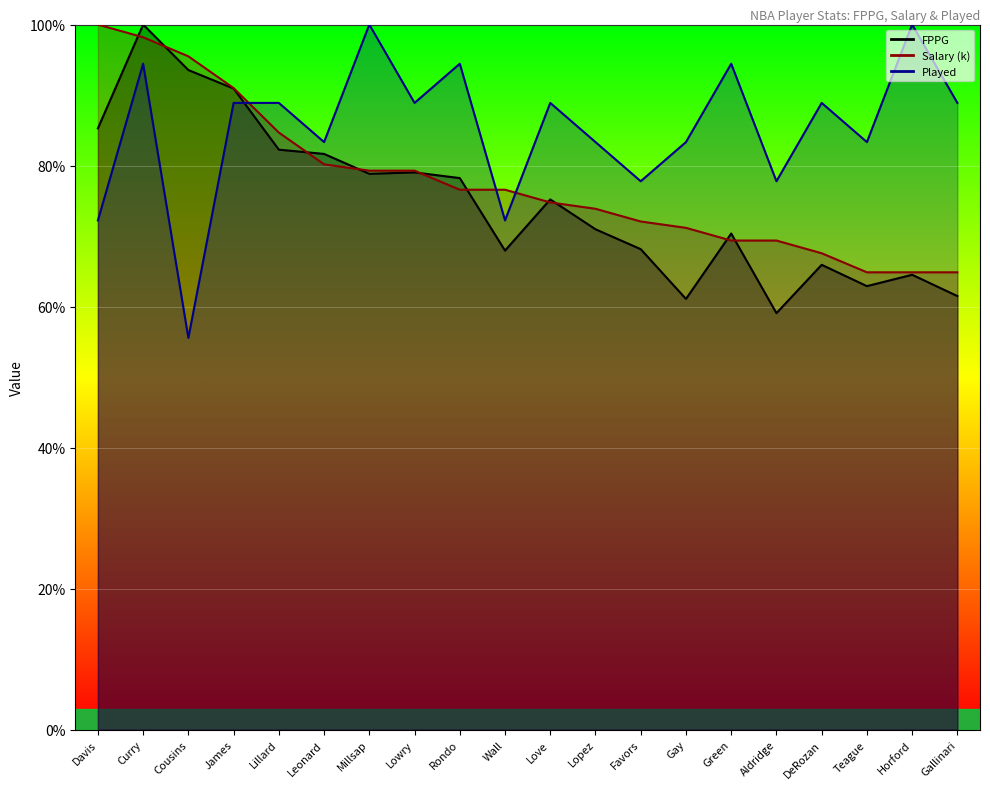

What value does the FPPG series have at James?

90.9